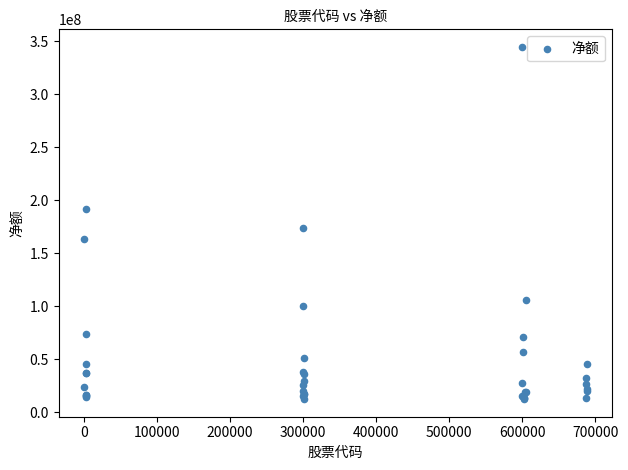

What Y value in the scatter plot is closest to 178498272?

173916934